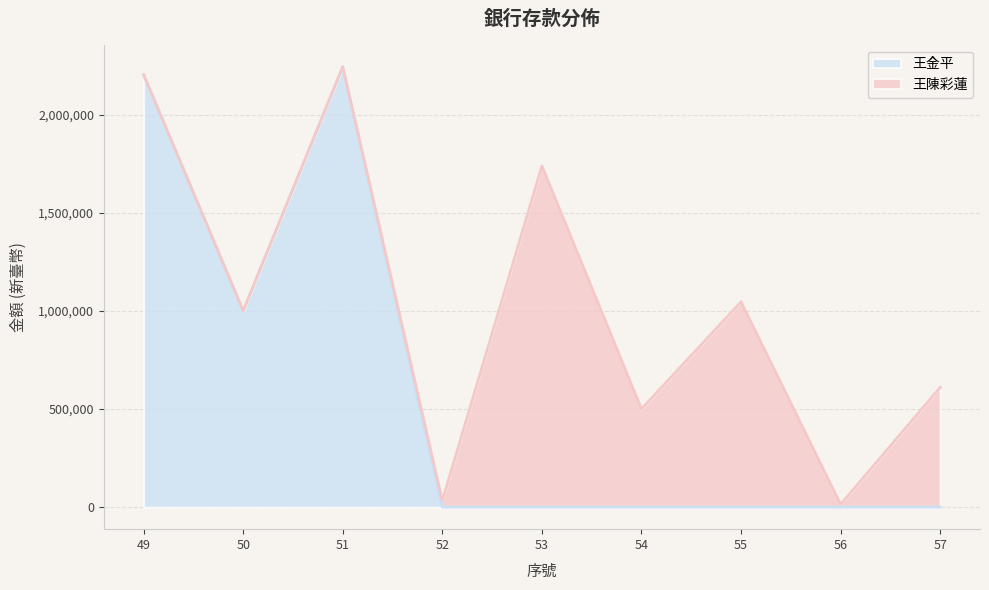

True or false: the data shows 3181167 at 49.

False